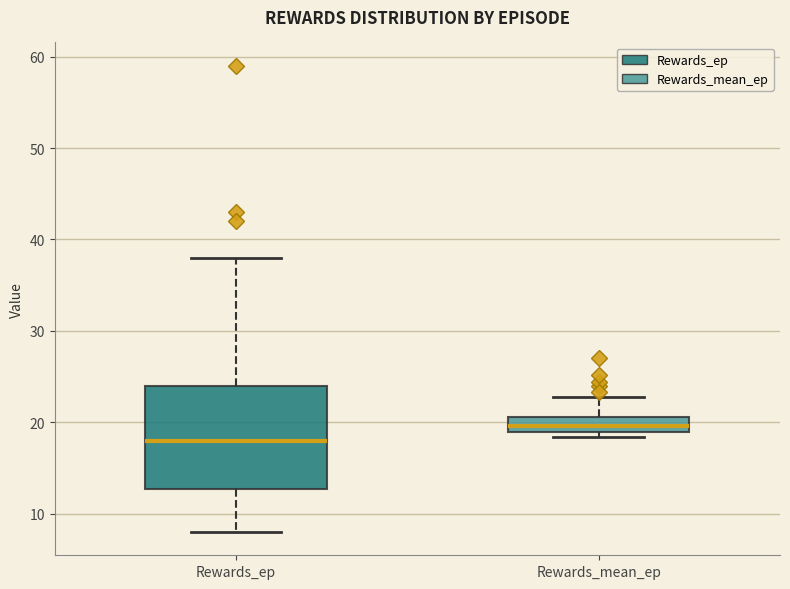

Which box's median line is the highest?

Rewards_mean_ep